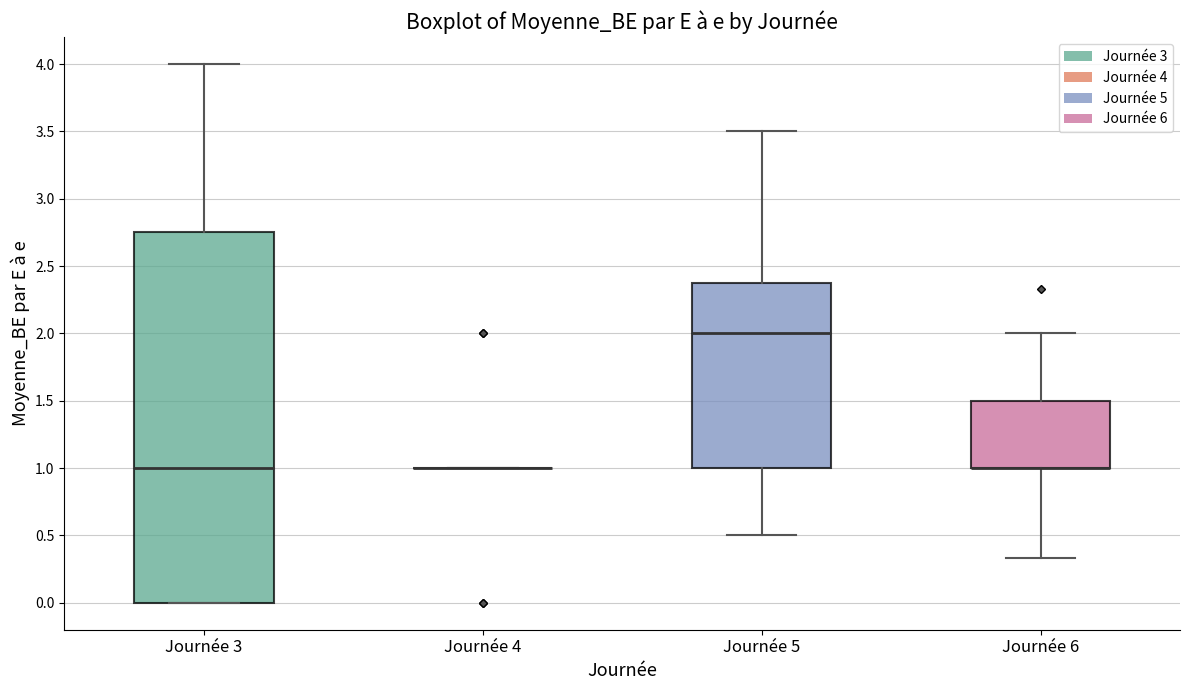

Which box is the tallest, from its lower edge to its upper edge?

Journée 3